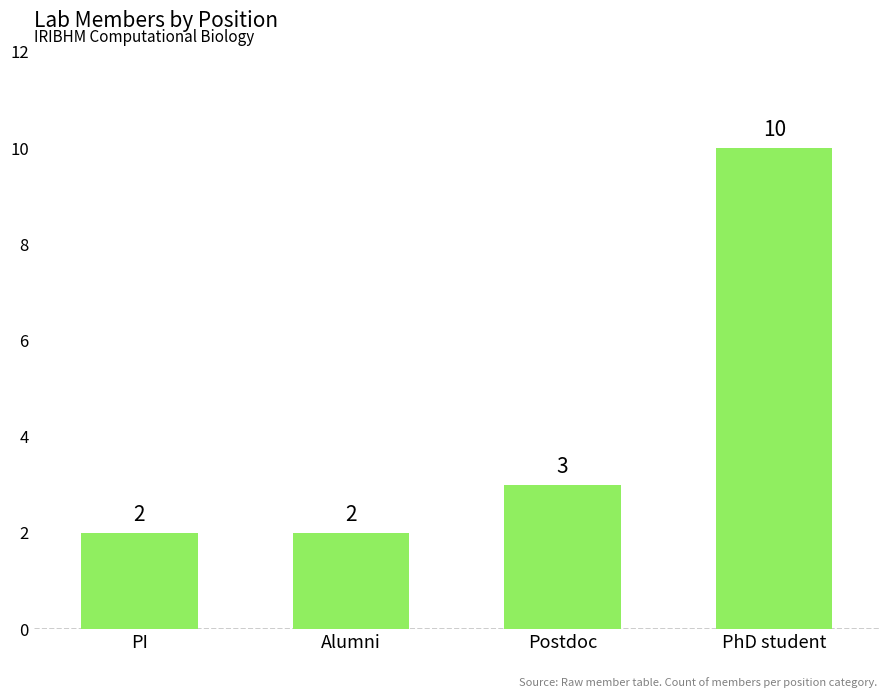

Read the value at Alumni.

2